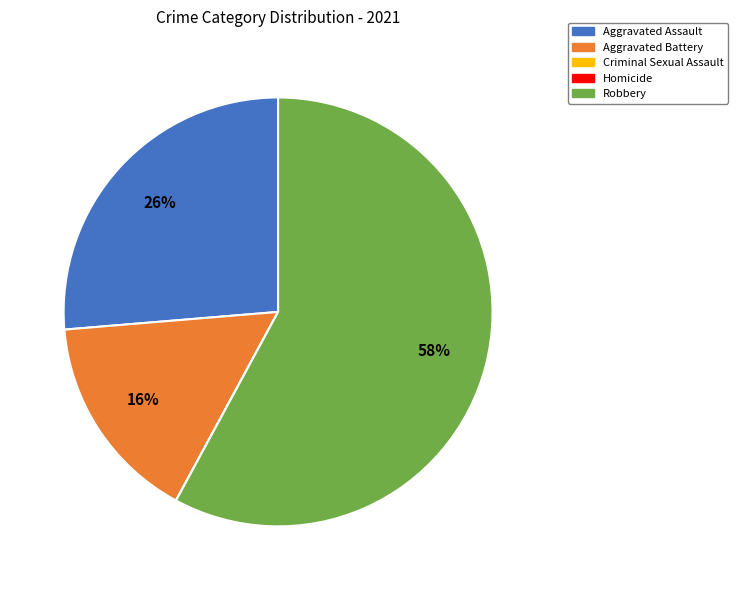

Which category has the biggest portion of the pie?

Robbery